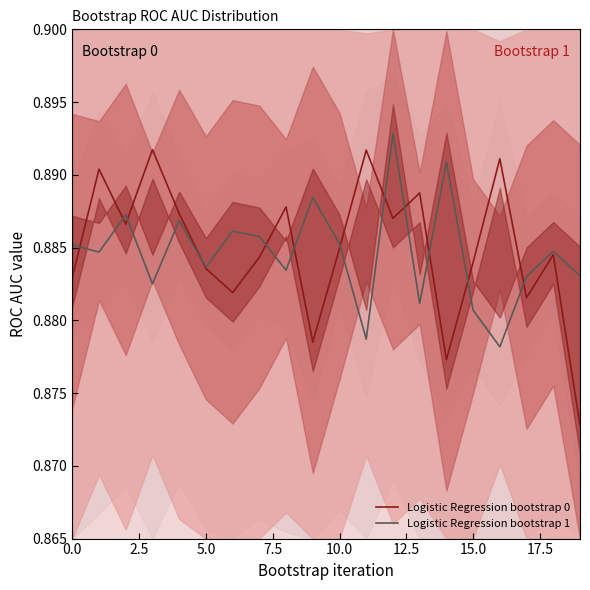

Which has a higher value, 7.5 or 2.5?

7.5